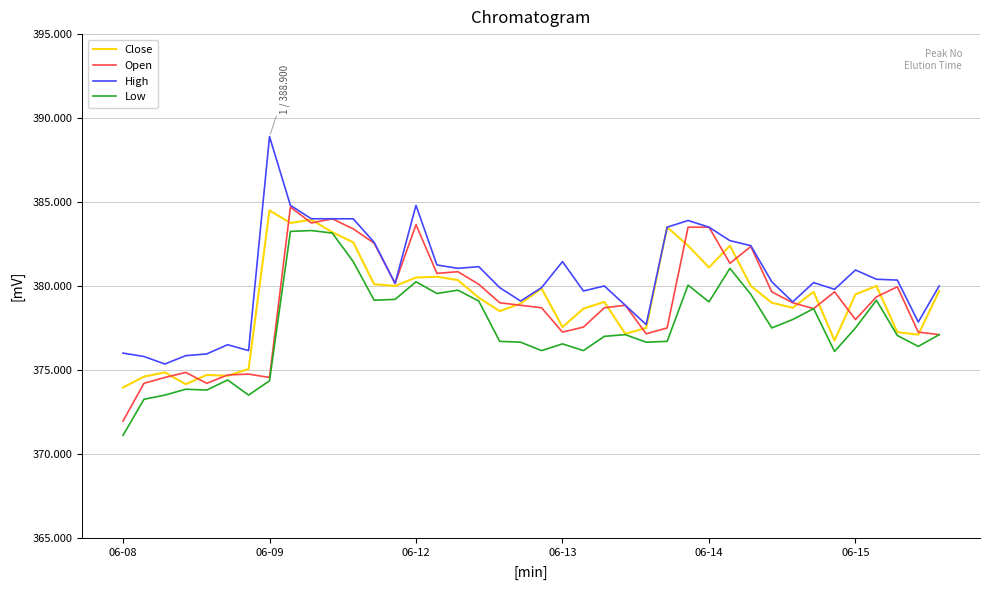

True or false: High and Low intersect in this chart.

False